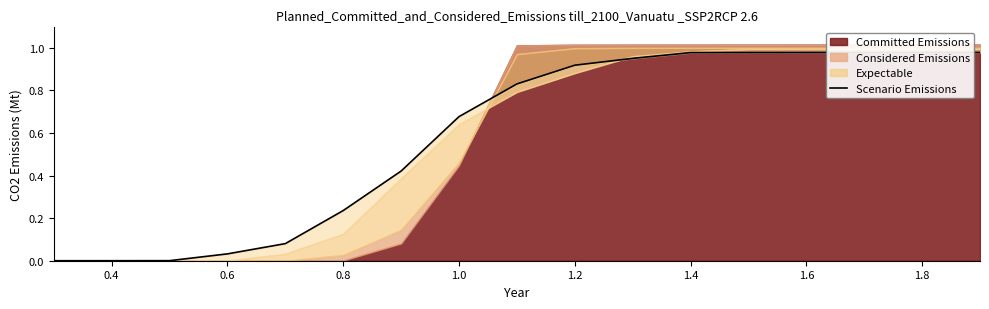

What is the sum of all values?

10.0